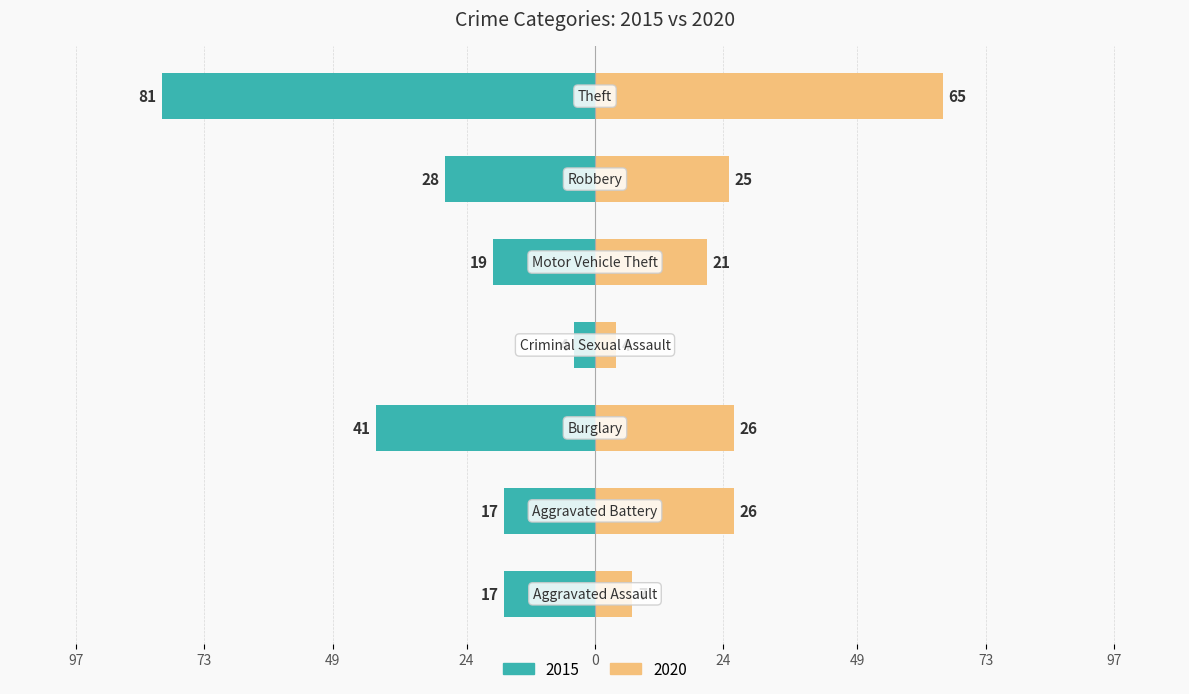

What is the lowest value of the 2020 series?

4